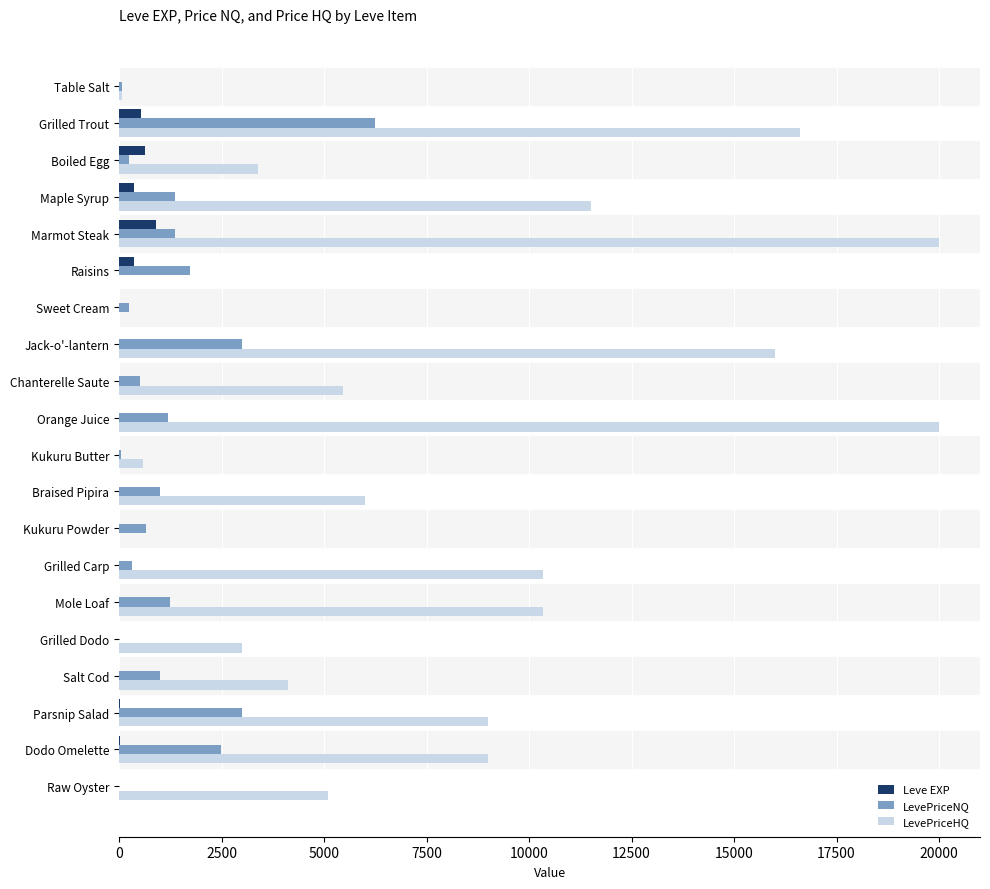

What is the sum of all LevePriceNQ values?

25692.1